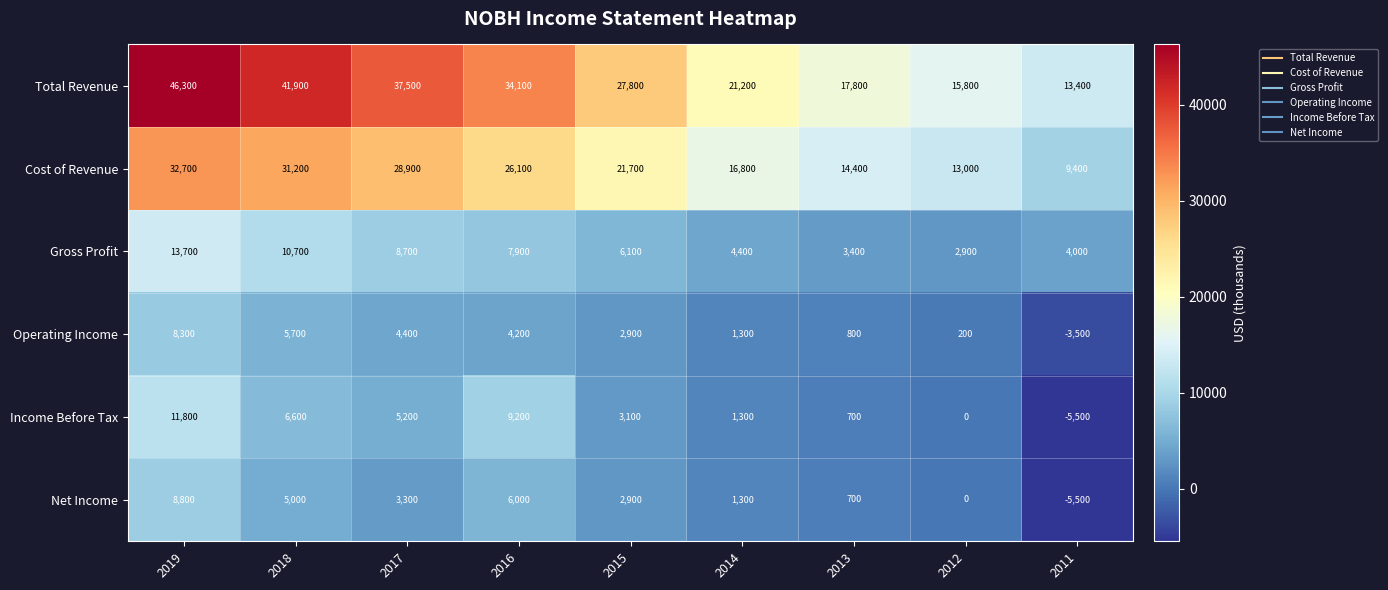

Is it true that Operating Income equals 4400 at 2017?

True